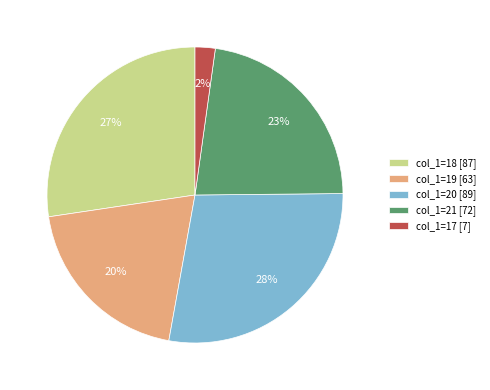

To the nearest percent, what is the difference between the largest and smallest slice percentages?

26%